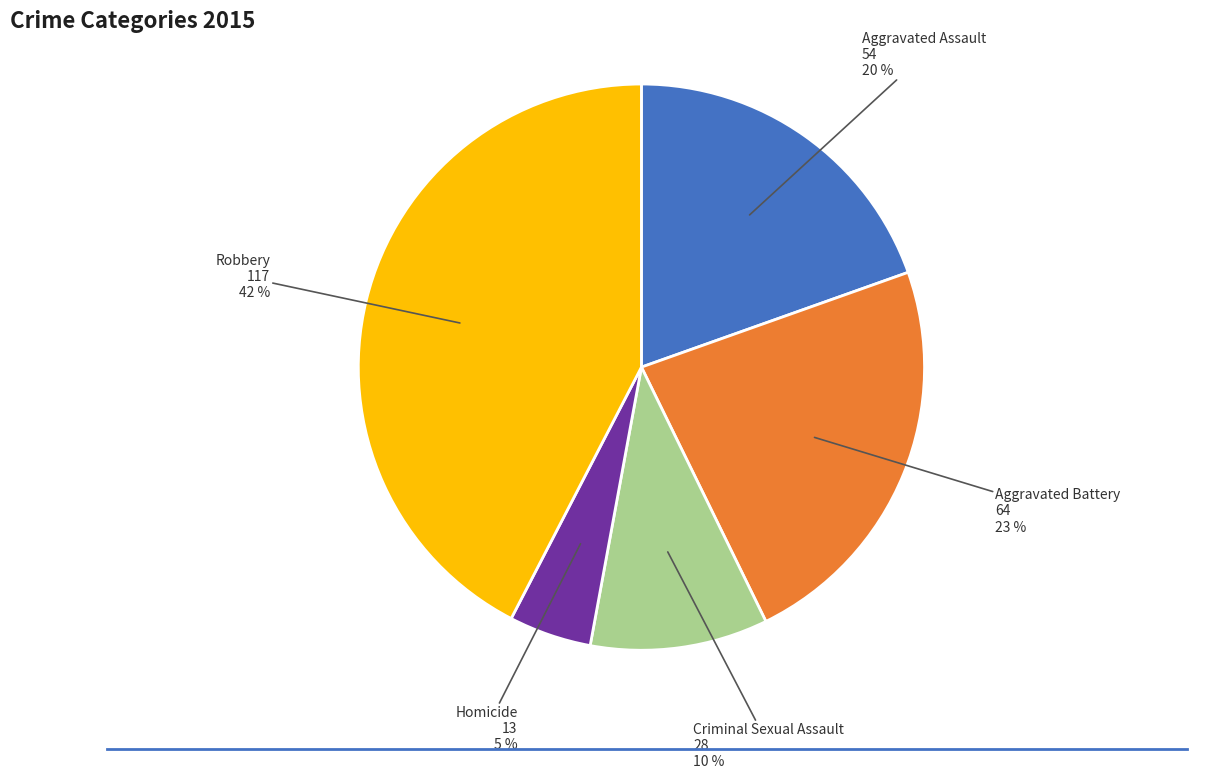

How many slices are in this pie chart?

5